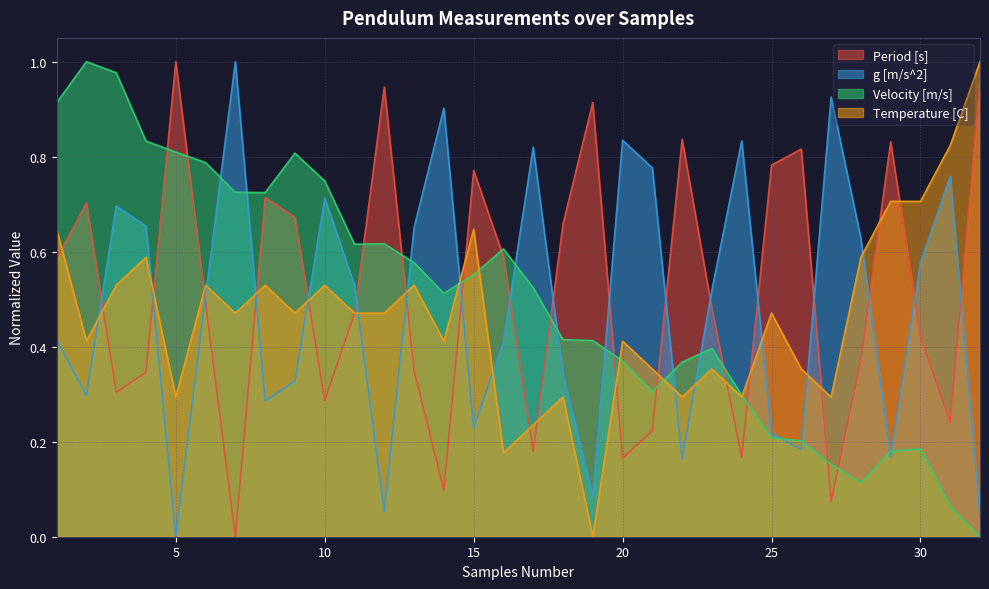

What is the difference between the highest and lowest values at 27?

0.9